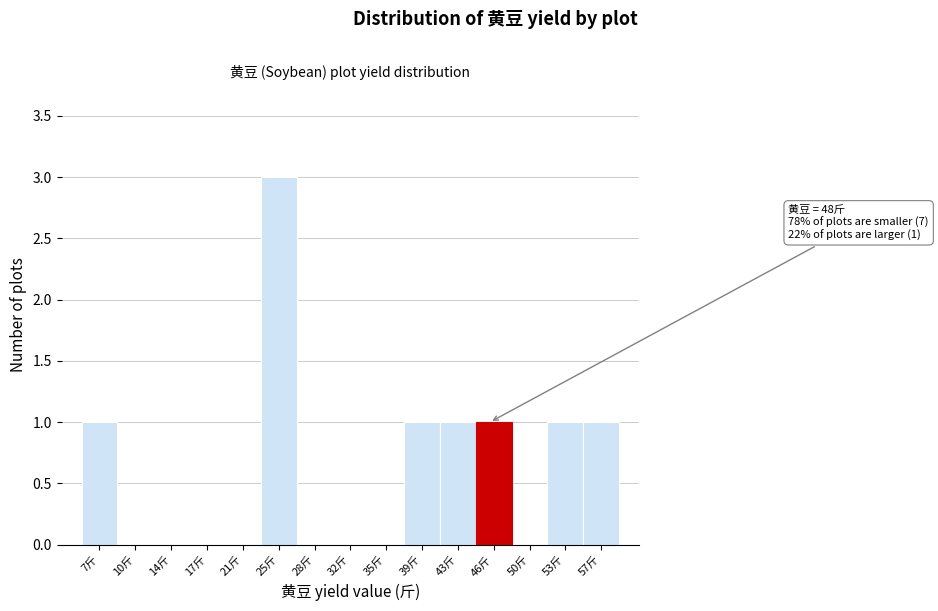

Reading right to left, transcribe all the data shown in this chart.

57斤=1	53斤=1	50斤=0	46斤=1	43斤=1	39斤=1	35斤=0	32斤=0	28斤=0	25斤=3	21斤=0	17斤=0	14斤=0	10斤=0	7斤=1